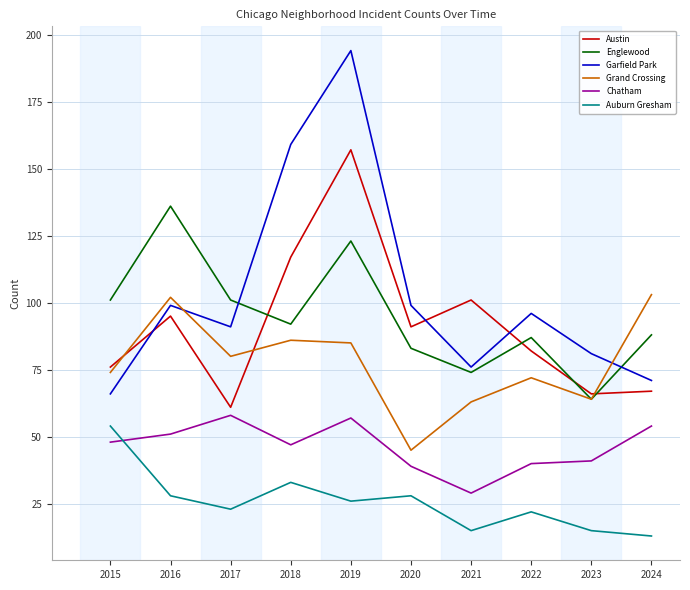

At which label does Englewood reach its peak?

2016